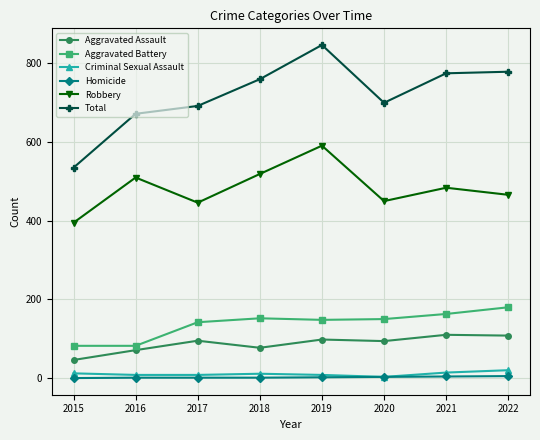

At which category does Robbery reach its first local valley?

2017